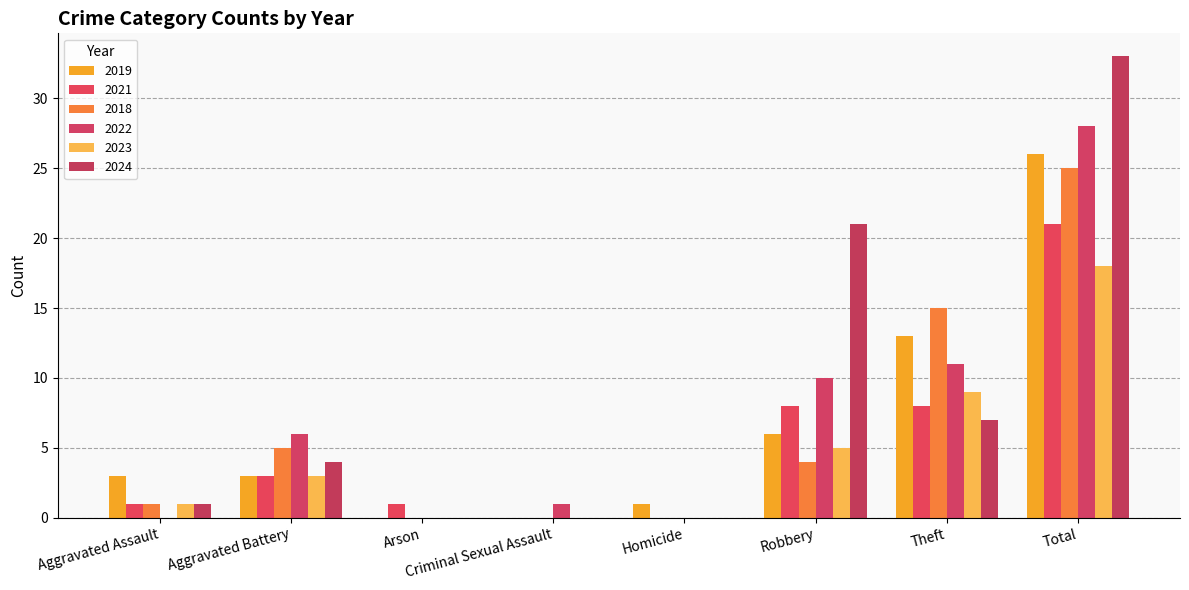

What is the maximum value shown in the chart?

33